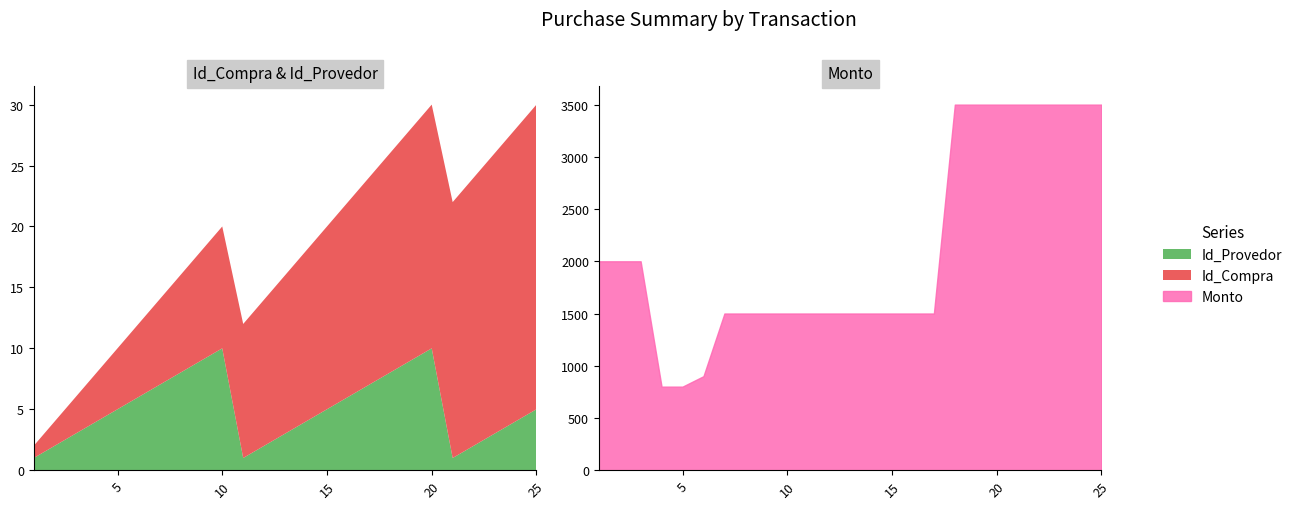

How many data points in Id_Provedor are above 5?

10